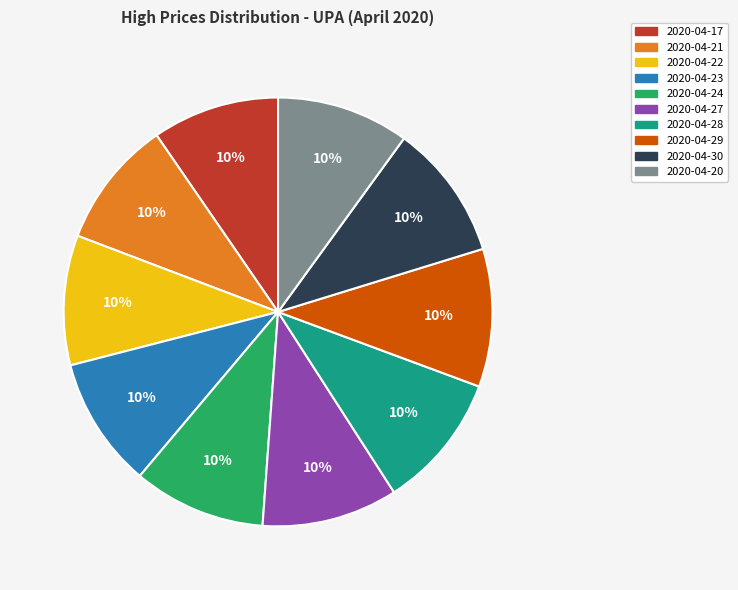

Does 2020-04-23 represent more than half of the total?

No